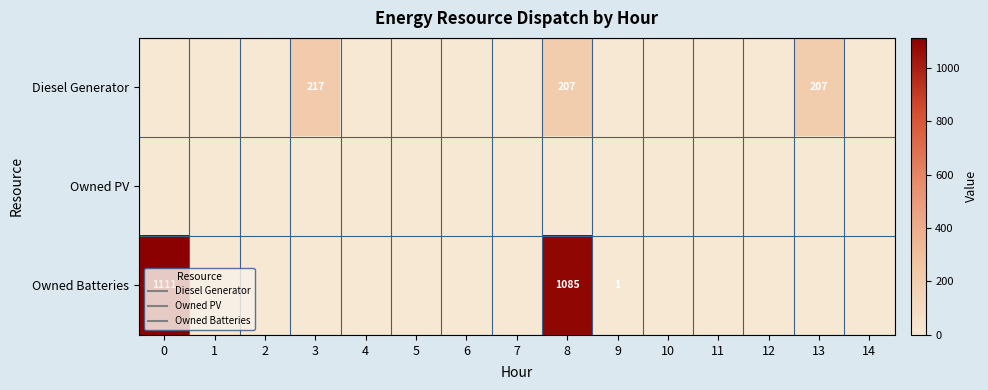

At which category is the sum across all series the highest?

8